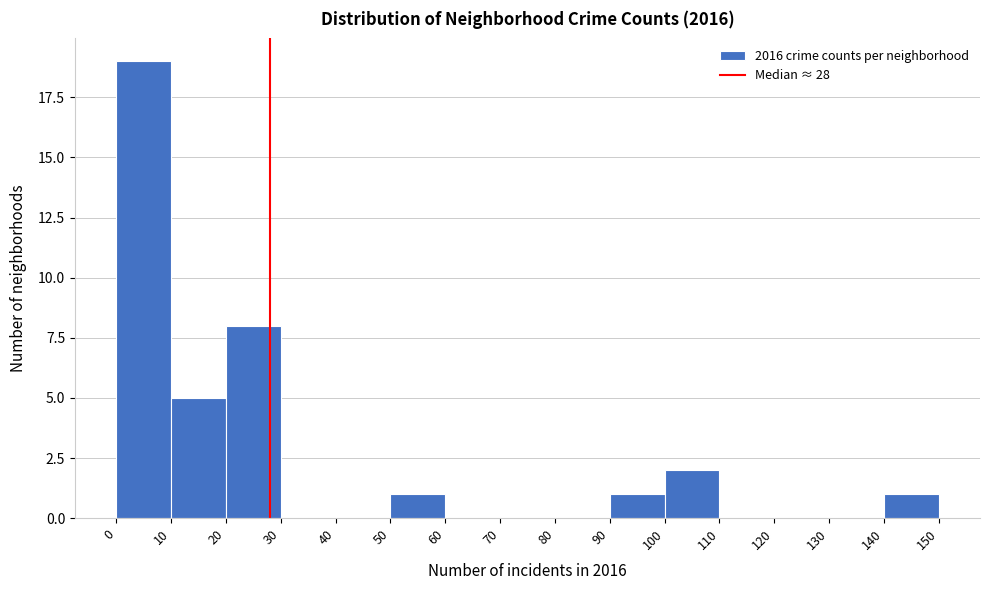

Reading left to right, list every bar in this chart as the range it spans on the x-axis followed by its height. The values are not printed on the chart, so give them approximately, as read against the axis.

0 to 10: 19
10 to 20: 5
20 to 30: 8
30 to 40: 0
40 to 50: 0
50 to 60: 1
60 to 70: 0
70 to 80: 0
80 to 90: 0
90 to 100: 1
100 to 110: 2
110 to 120: 0
120 to 130: 0
130 to 140: 0
140 to 150: 1